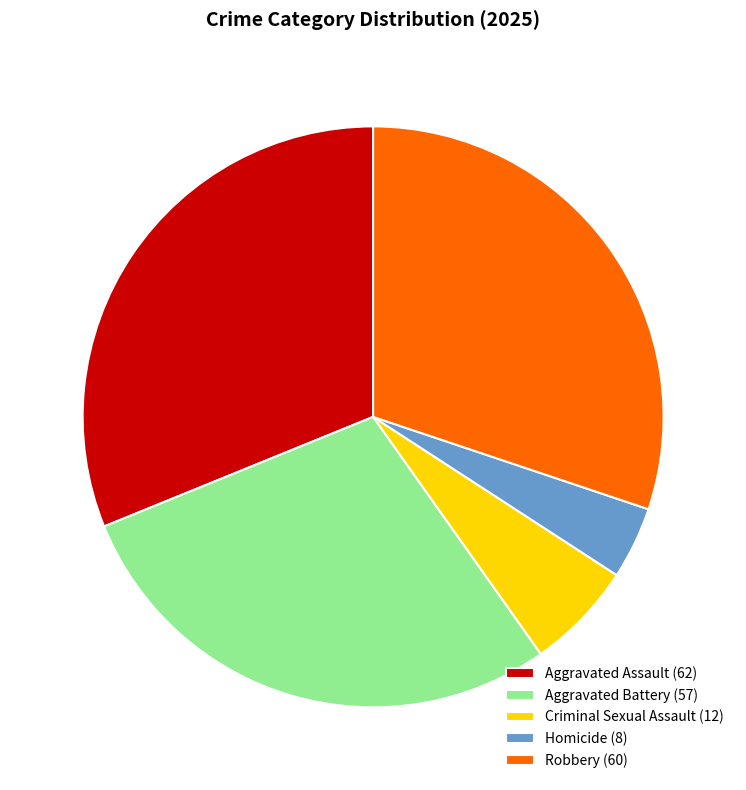

Between Robbery (60) and Aggravated Assault (62), which is larger?

Aggravated Assault (62)